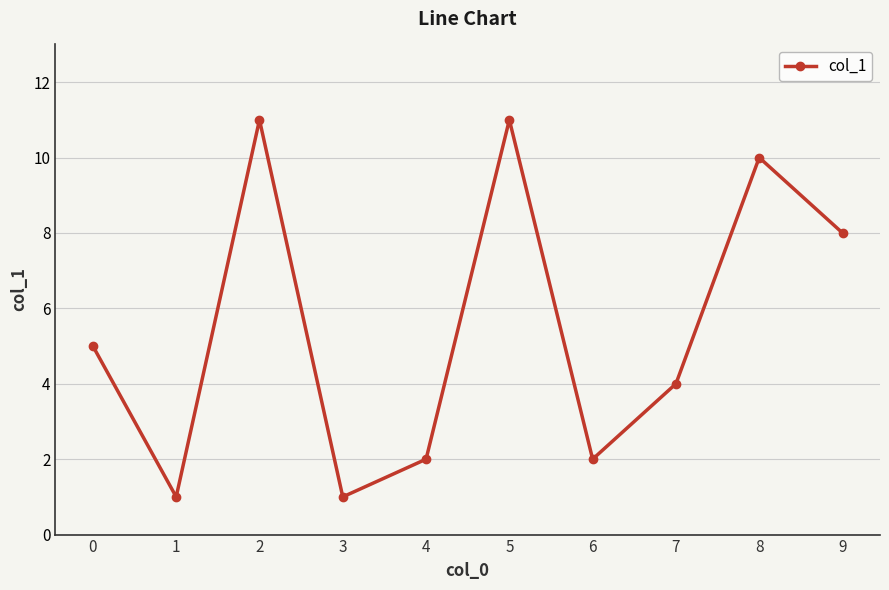

Approximately how many times larger is the value at 8 compared to 5?

0.9